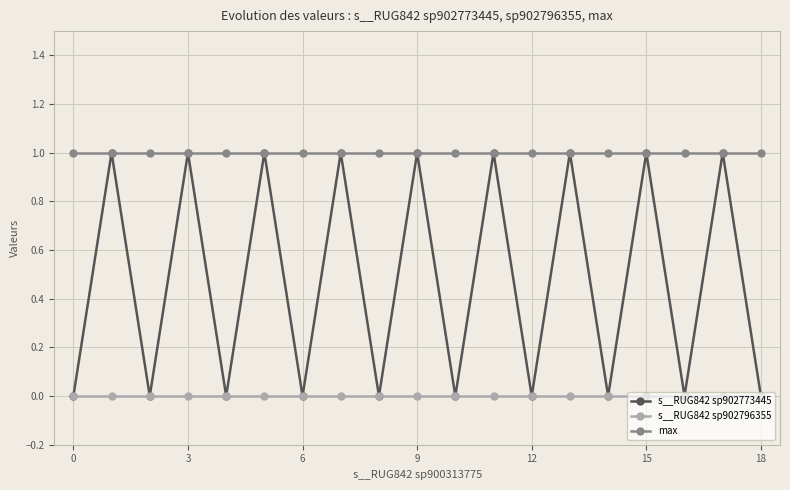

Which series has the largest total across all categories?

max